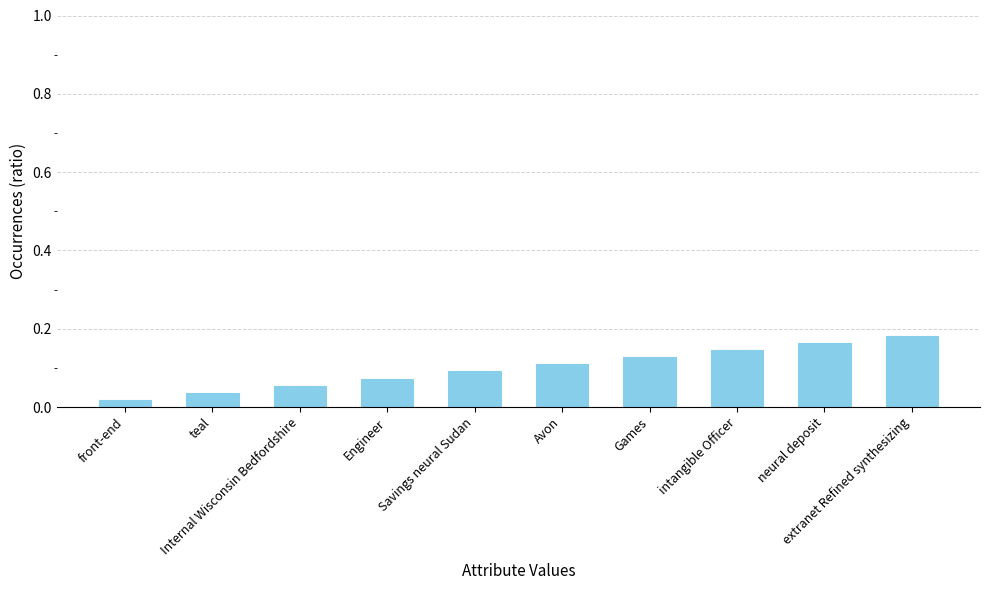

How many values are between 0 and 1?

10